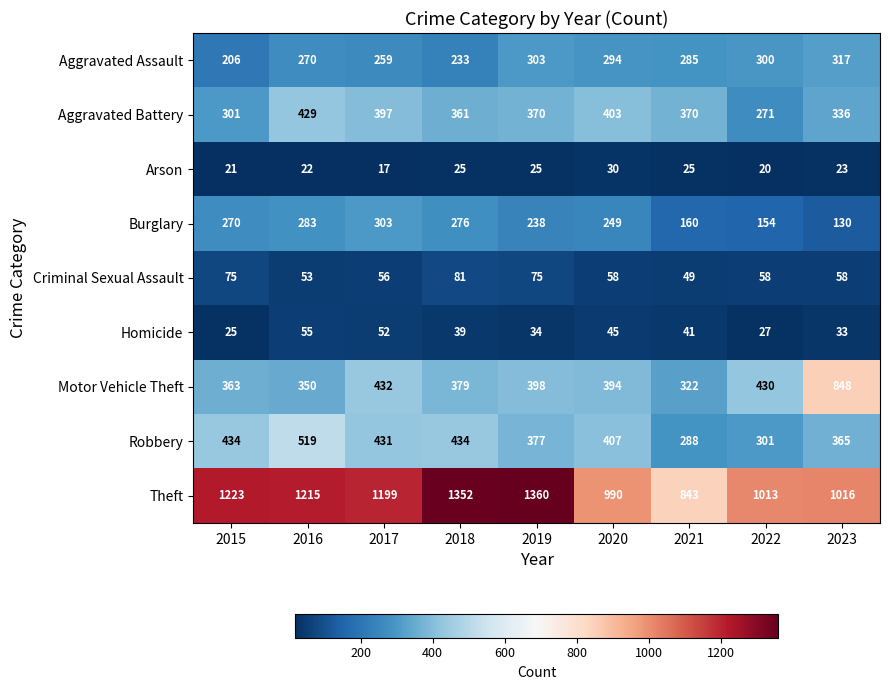

Between 2015 and 2019, which series saw the biggest shift?

Theft